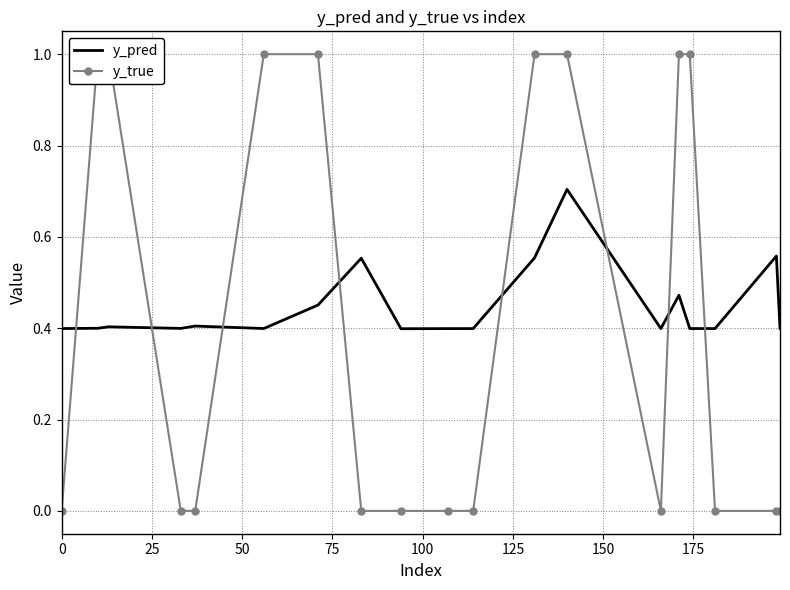

List the series in order of their peak value, lowest first.

y_pred, y_true